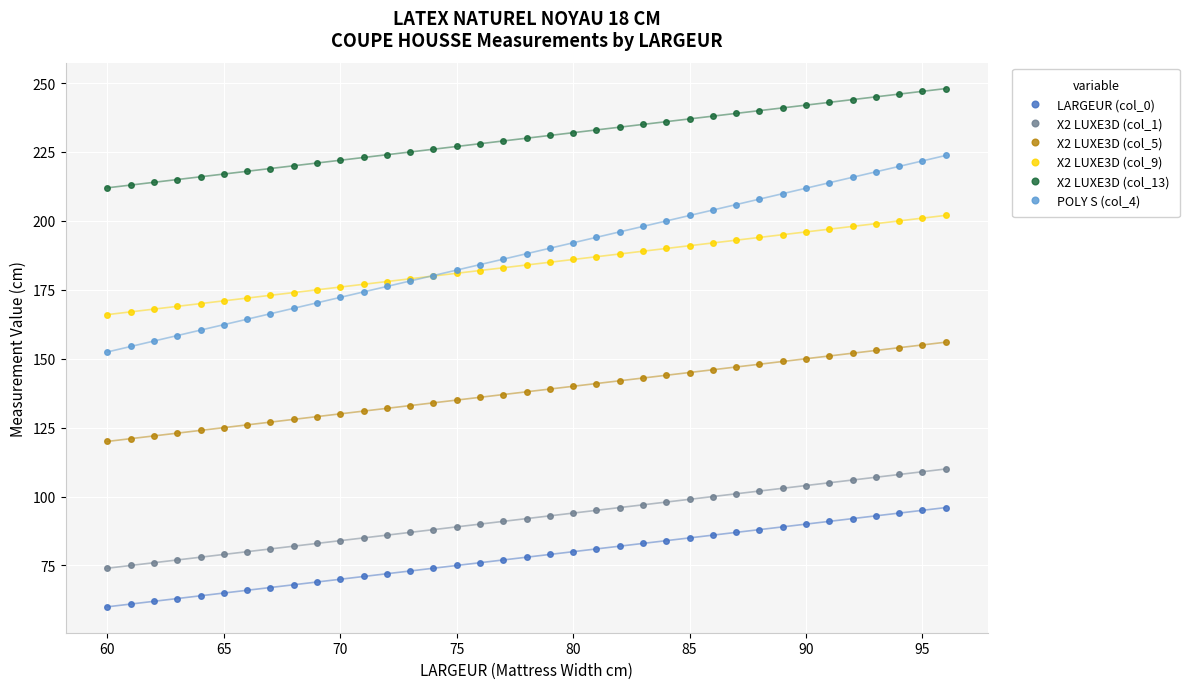

Which series has the largest total across all categories?

X2 LUXE3D (col_13)